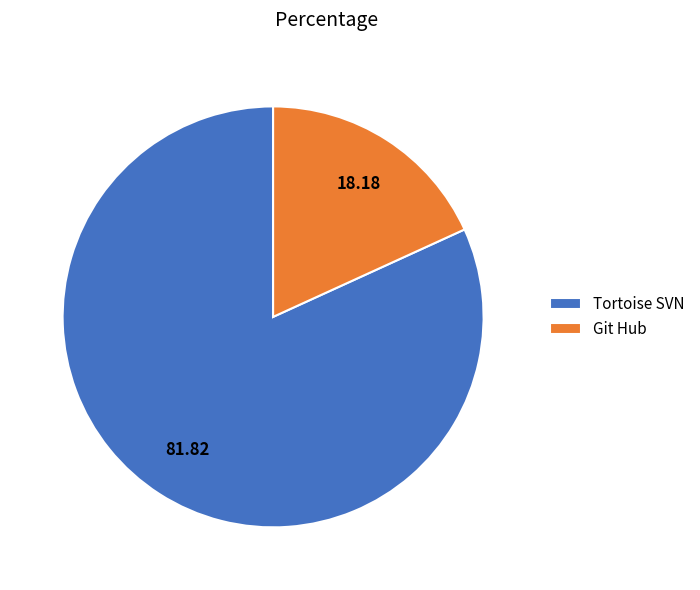

What is the smallest slice in the pie chart?

Git Hub